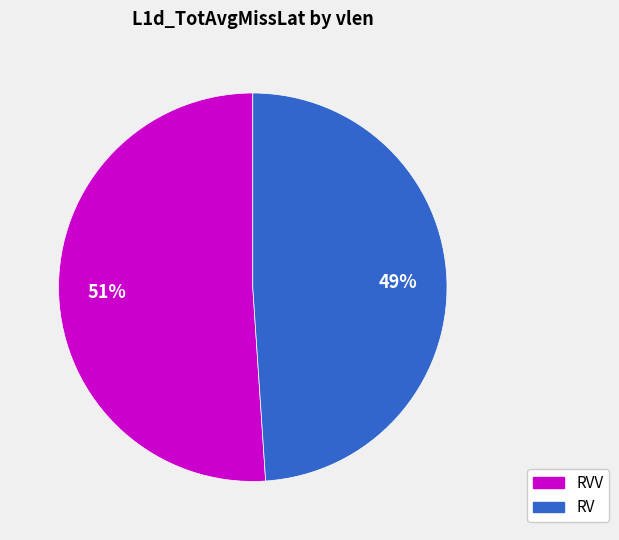

To the nearest percent, what is the difference between the largest and smallest slice percentages?

2%